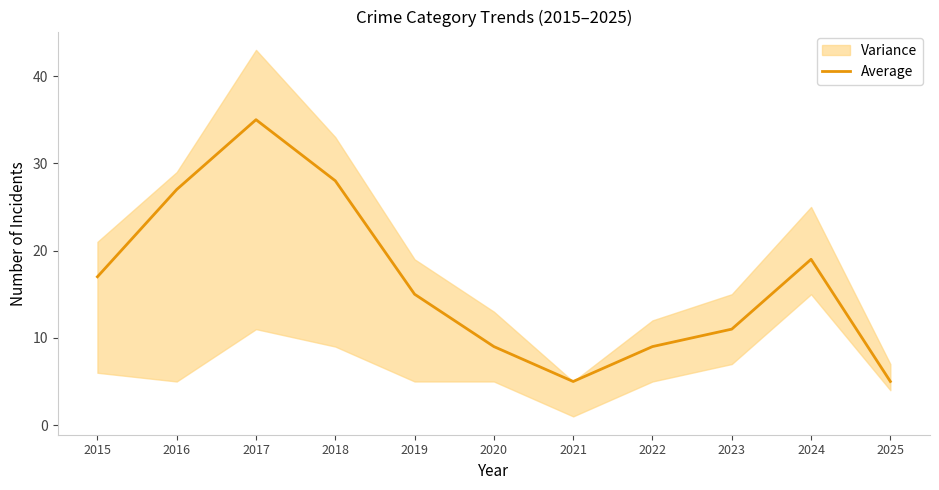

Reading left to right, extract all data points from this chart.

17	27	35	28	15	9	5	9	11	19	5